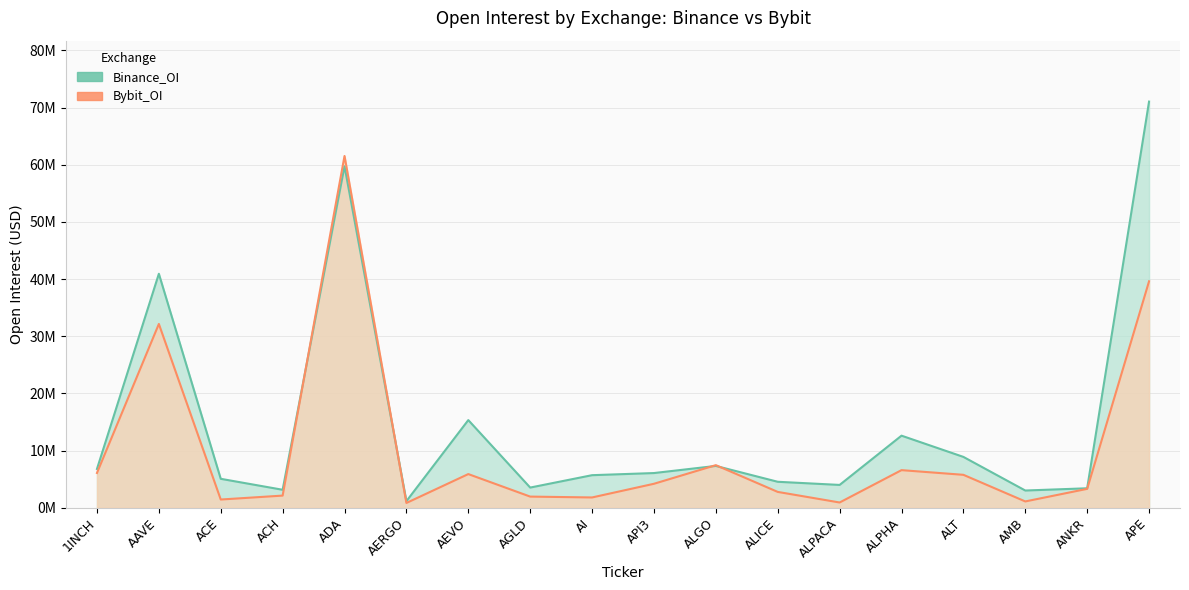

What is the sum of all Bybit_OI values?

185.5